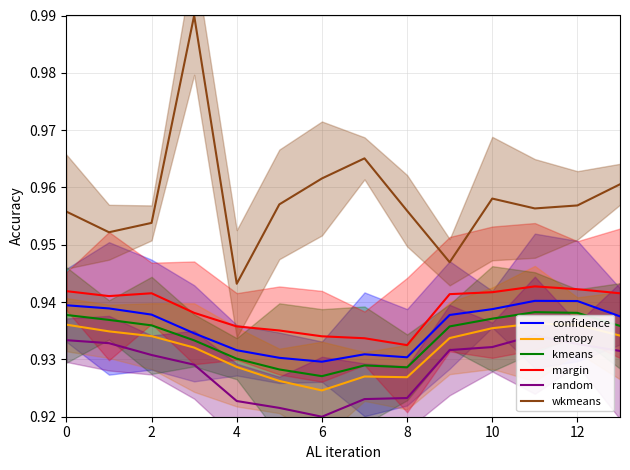

What is the lowest value of the entropy series?

0.9